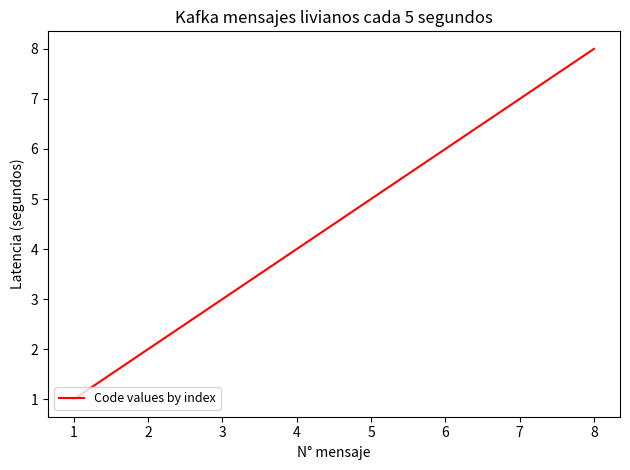

Reading left to right, extract all data points from this chart.

1	2	3	4	5	6	7	8